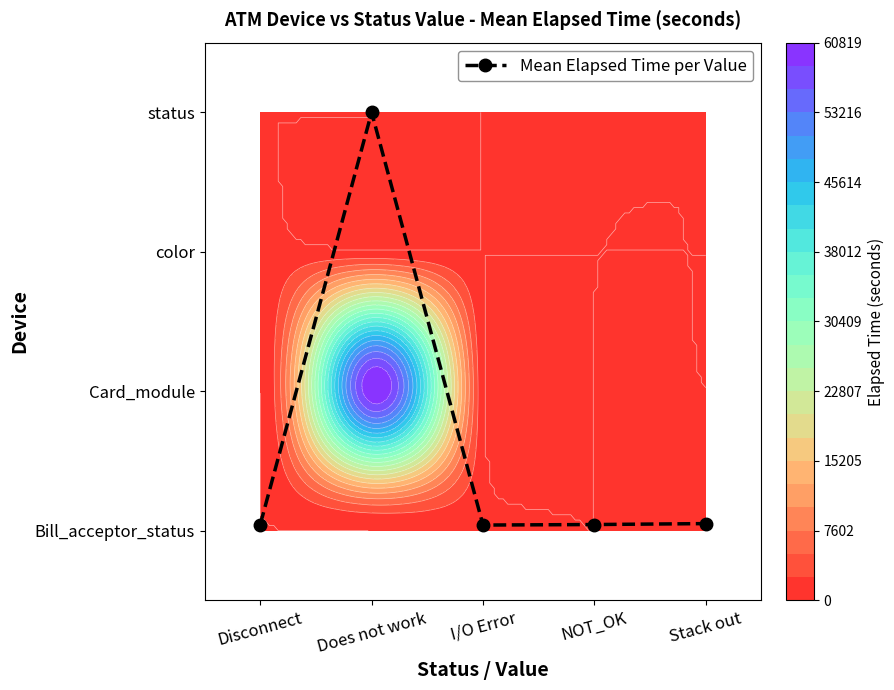

At which category does the chart reach its peak across all series?

Does not work